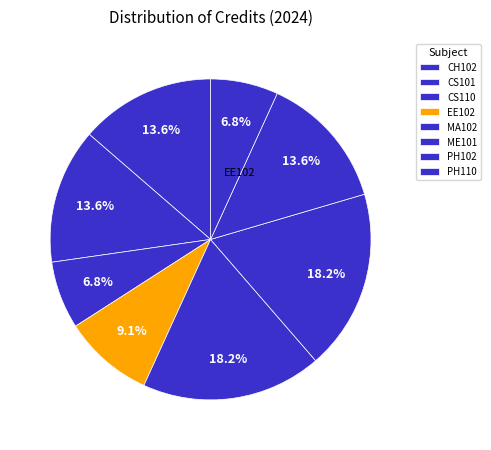

Which slice is the smallest?

CS110